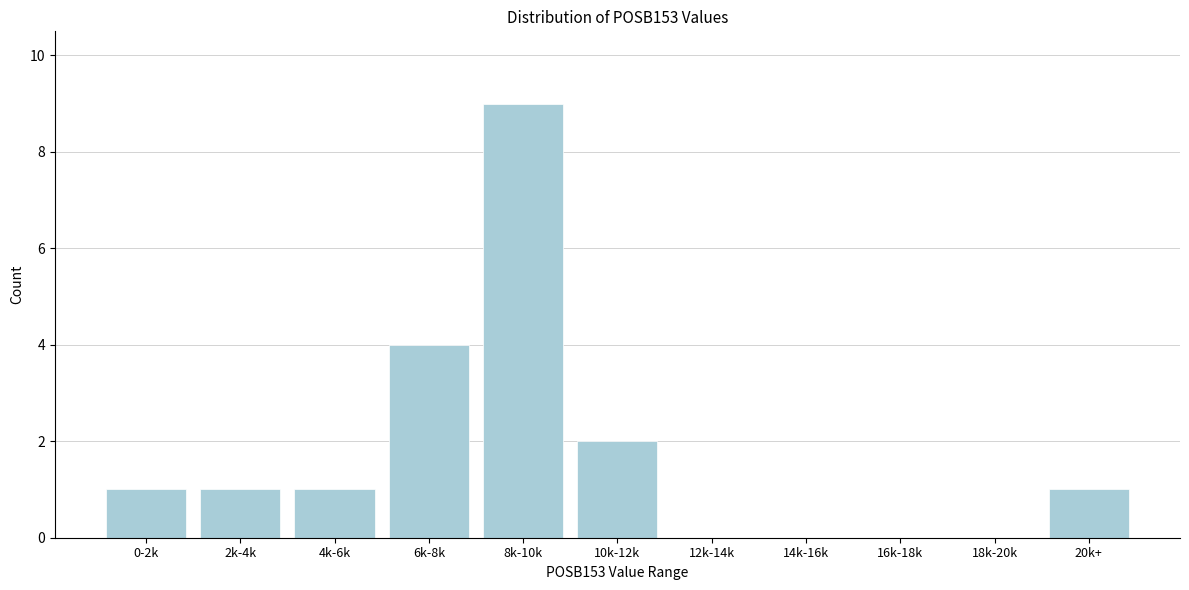

Reading right to left, extract all data points from this chart.

20k+=1	18k-20k=0	16k-18k=0	14k-16k=0	12k-14k=0	10k-12k=2	8k-10k=9	6k-8k=4	4k-6k=1	2k-4k=1	0-2k=1